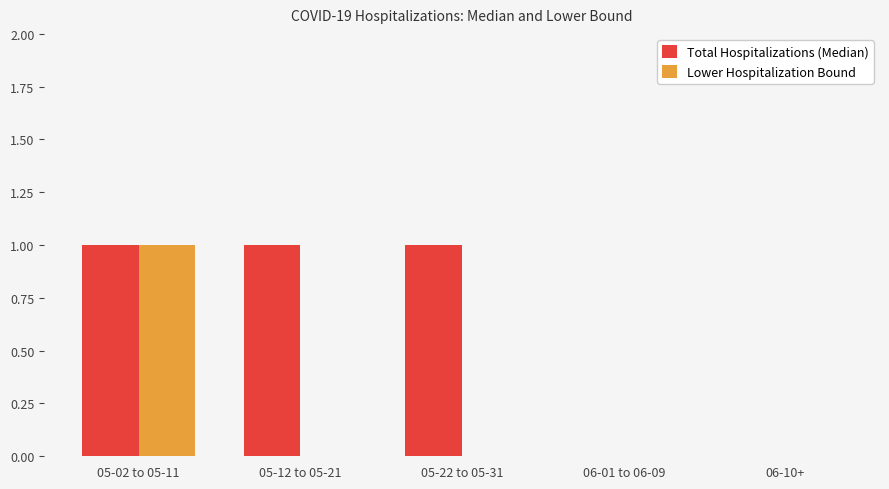

True or false: Lower Hospitalization Bound has a value of -1 at 05-12 to 05-21.

False